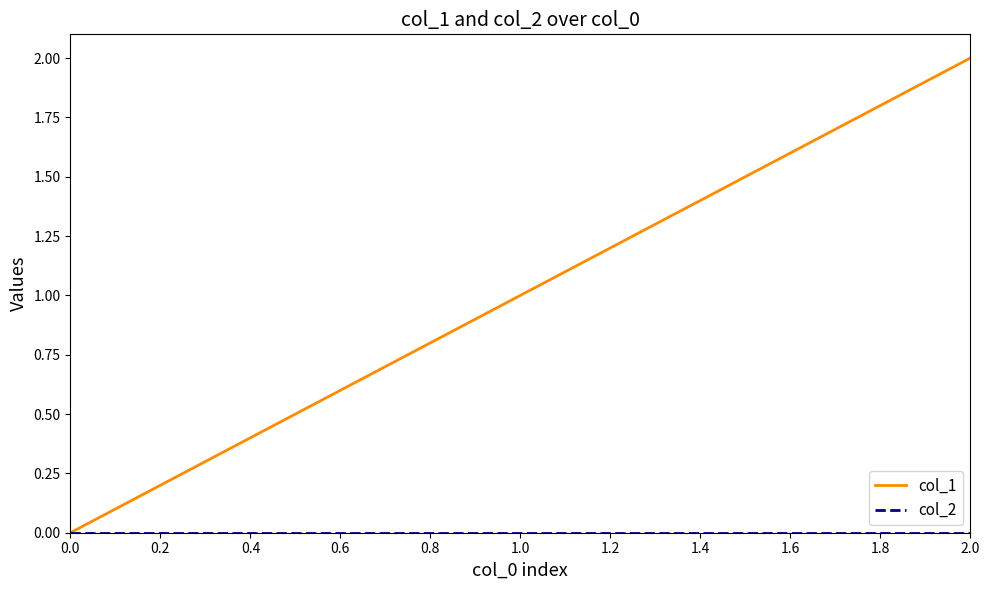

True or false: col_1 has a value of 0 at 0.0.

True